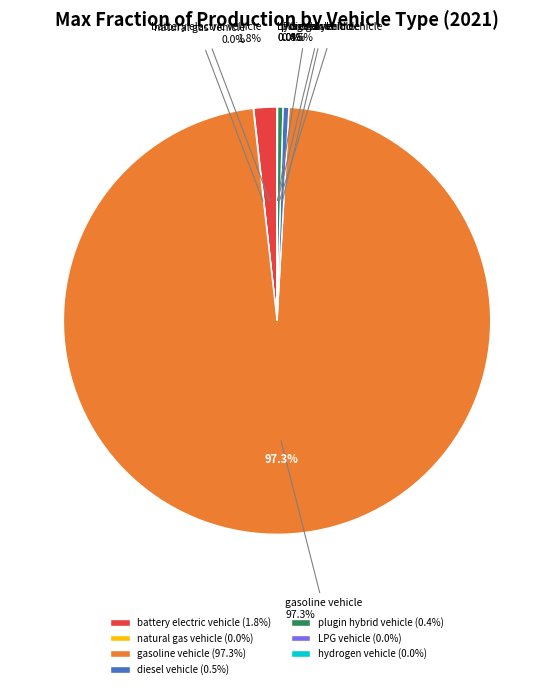

Which category has the biggest portion of the pie?

gasoline vehicle